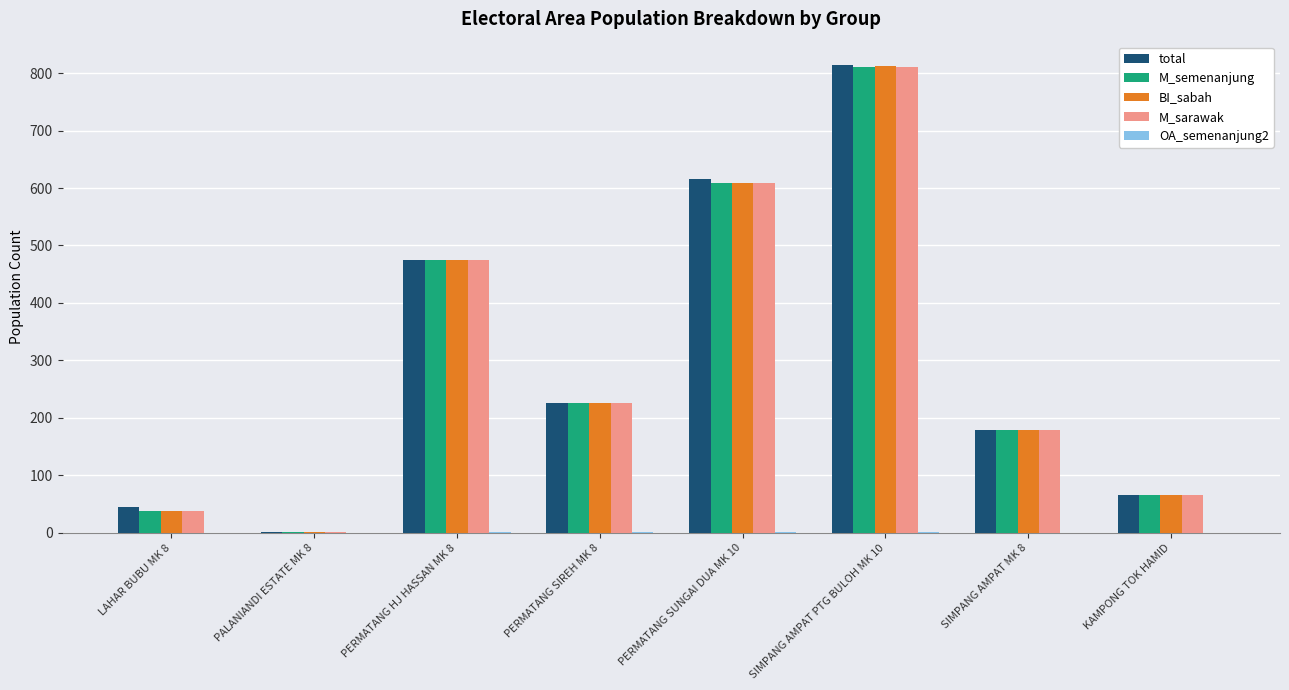

The value of M_semenanjung at PERMATANG SUNGAI DUA MK 10 is 608. True or false?

True